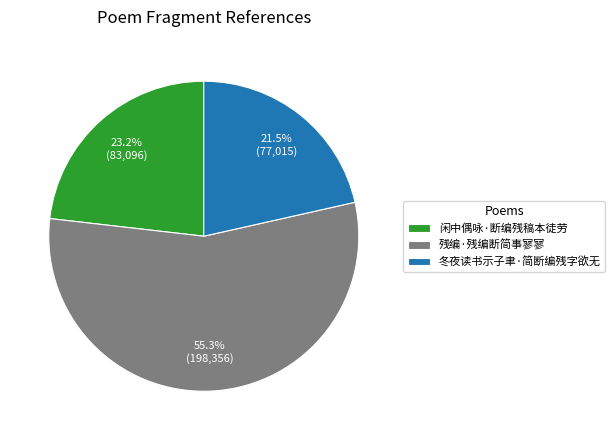

Count the number of slices in the pie.

3